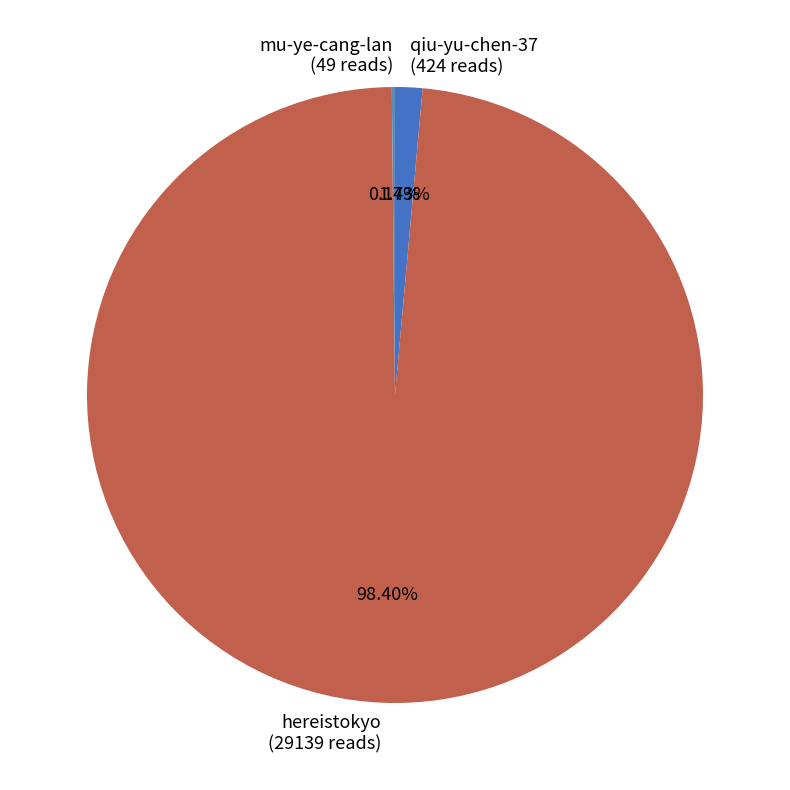

Combined, do hereistokyo (29139 reads) and qiu-yu-chen-37 (424 reads) account for over 50%?

Yes